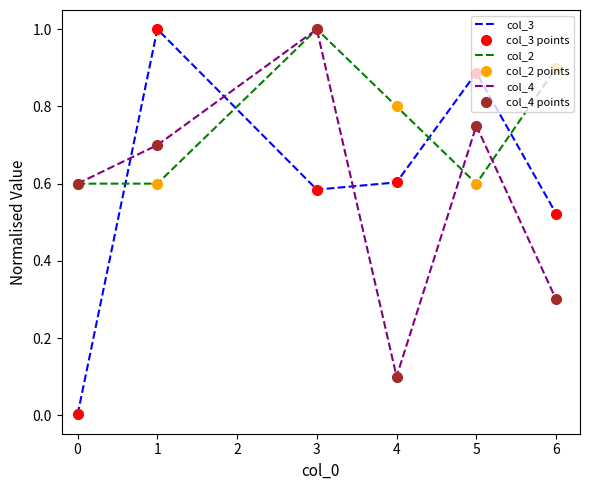

How many interior local valleys does the col_3 points series have?

1